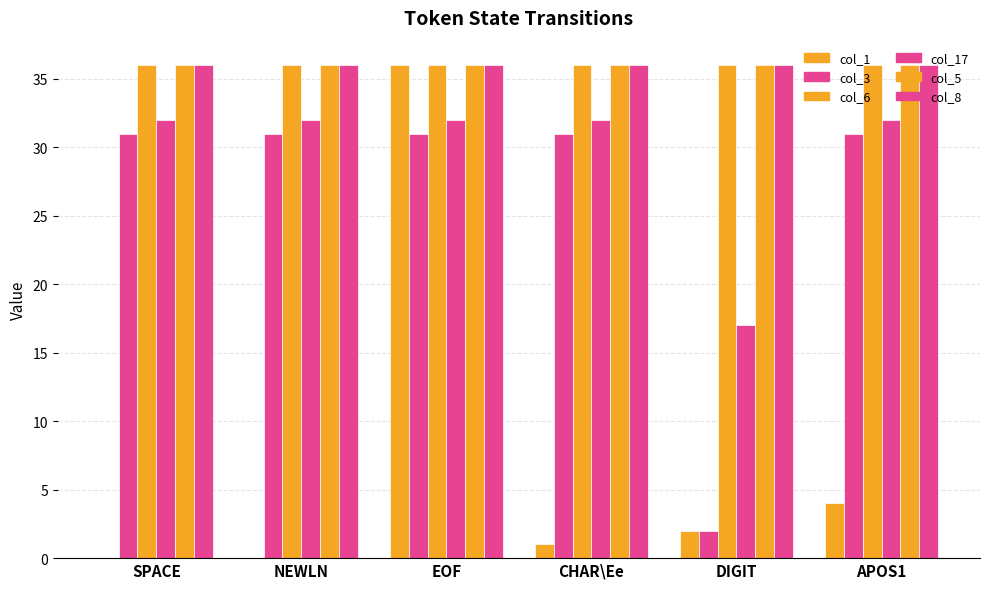

Count the number of categories in the chart.

6